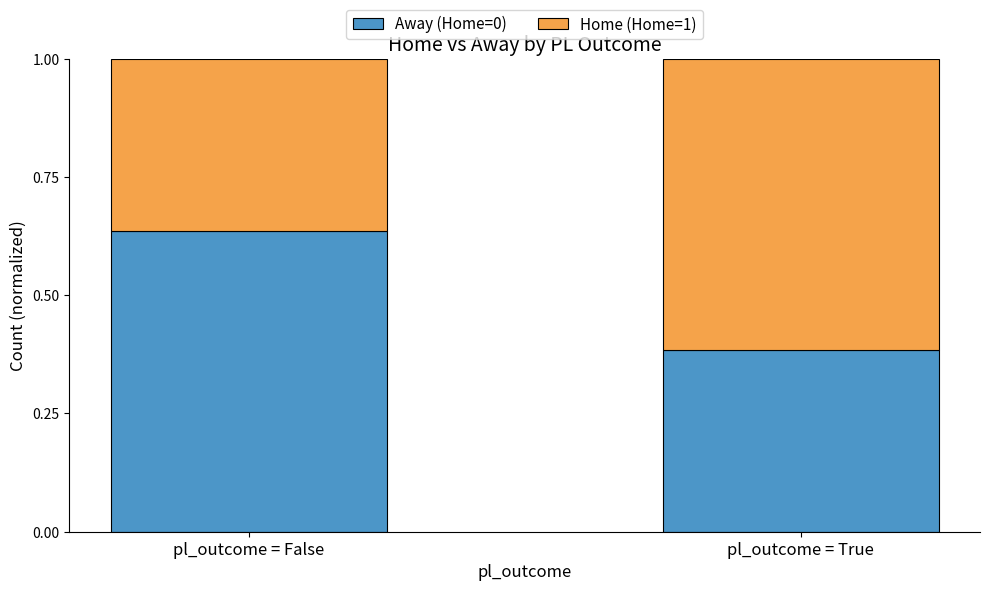

At which label is Away (Home=0) closest to 0?

pl_outcome = True